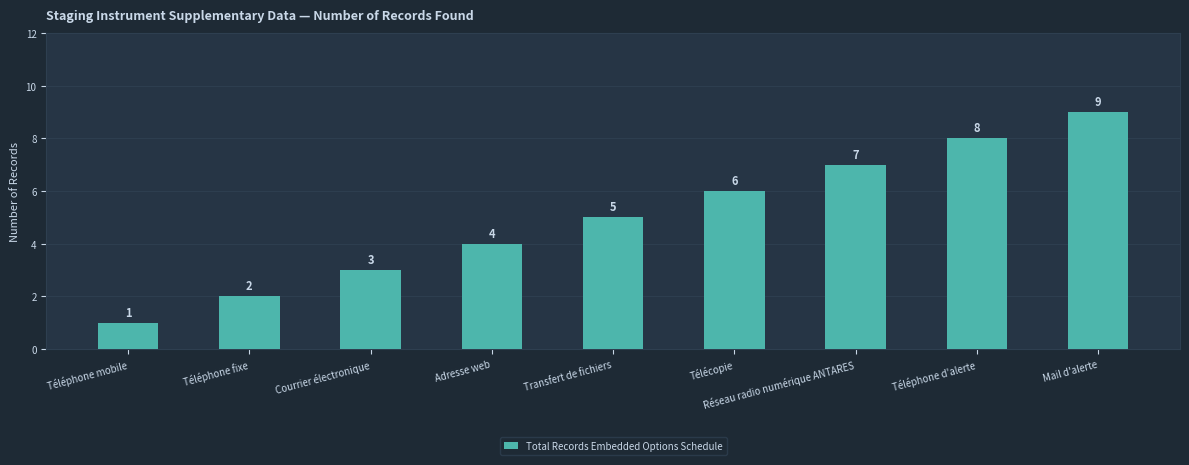

What is the difference between the maximum and minimum values?

8